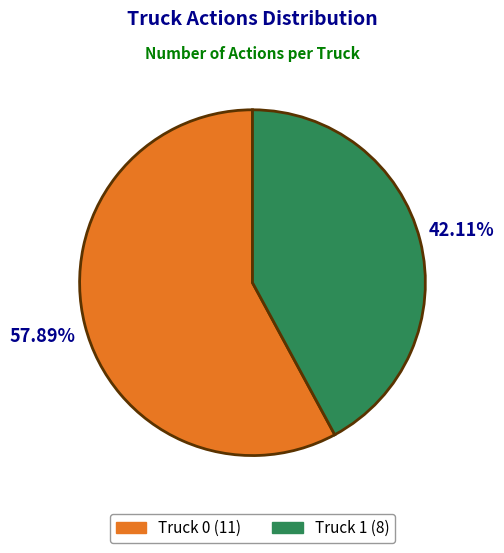

To the nearest percent, what is the average slice percentage?

50%